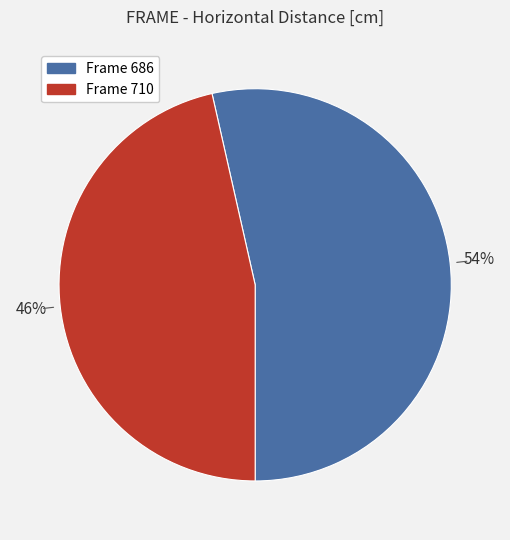

Does any single category account for the majority?

Yes